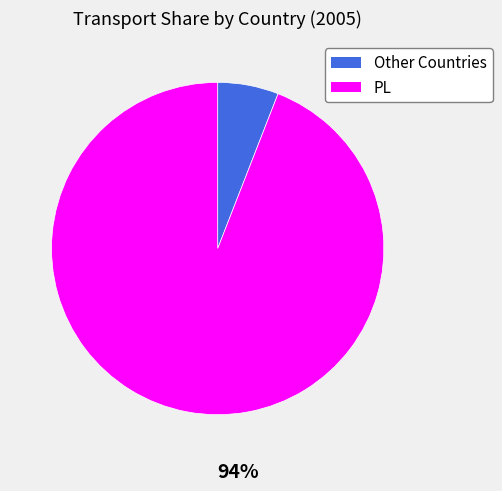

To the nearest percent, what is the difference between the largest and smallest slice percentages?

88%